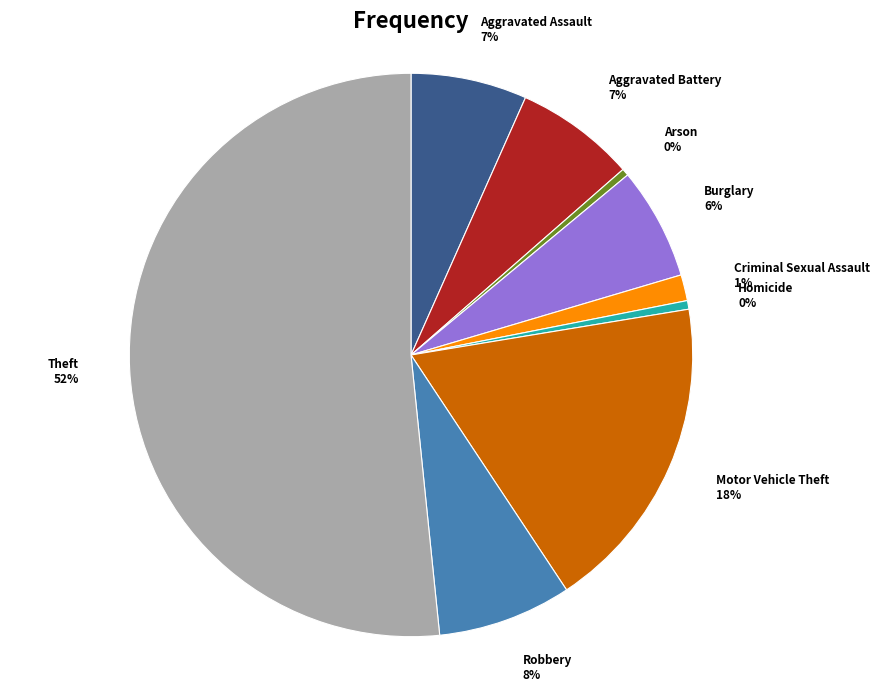

Which slice is the largest?

Theft